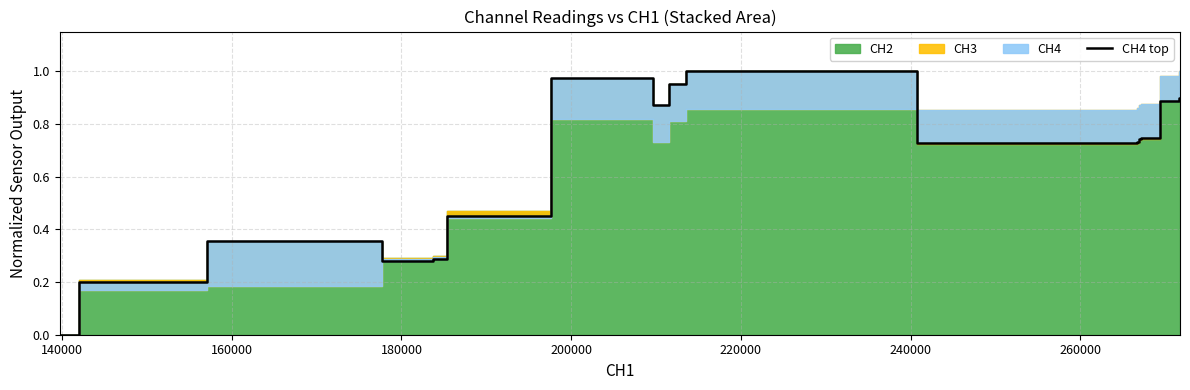

Reading right to left, transcribe all the data shown in this chart.

0.9	0.9	0.7	0.7	0.7	0.7	1.0	1.0	0.9	1.0	0.5	0.3	0.3	0.3	0.3	0.4	0.4	0.2	0.0	0.0